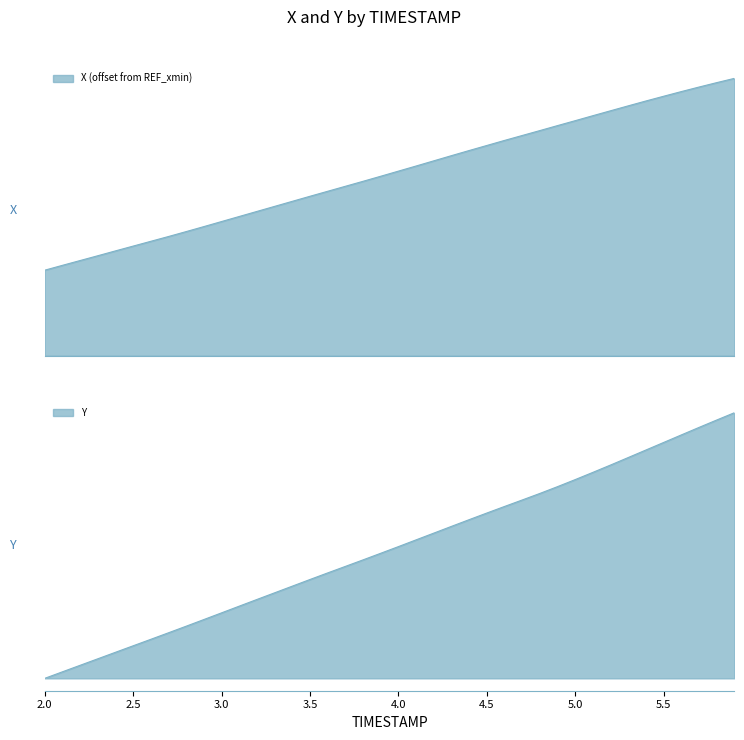

What are all the series names shown in the legend?

X, Y